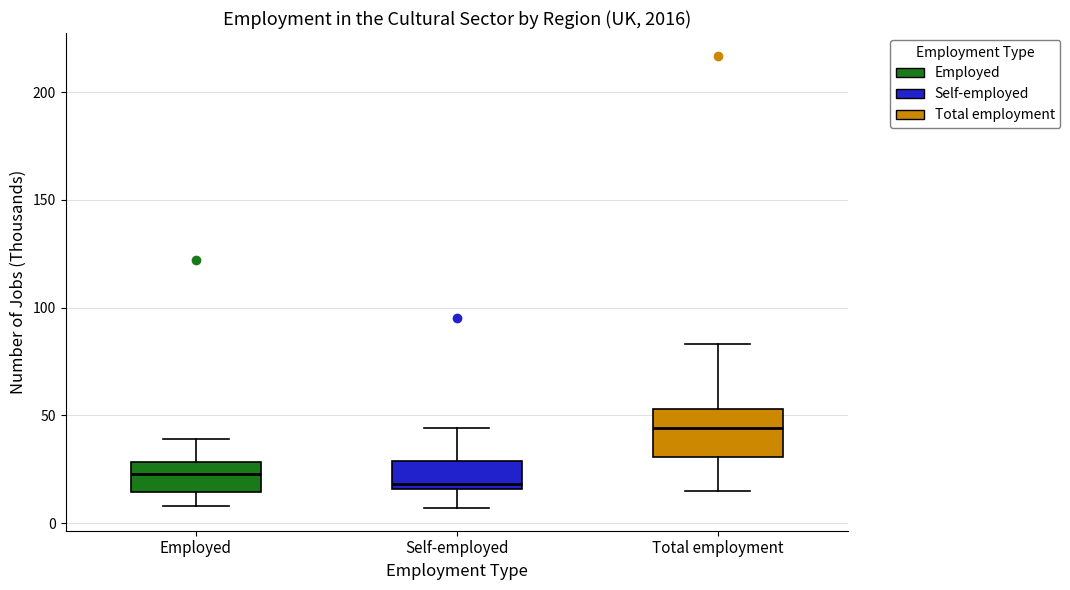

Which box's median line is the lowest?

Self-employed